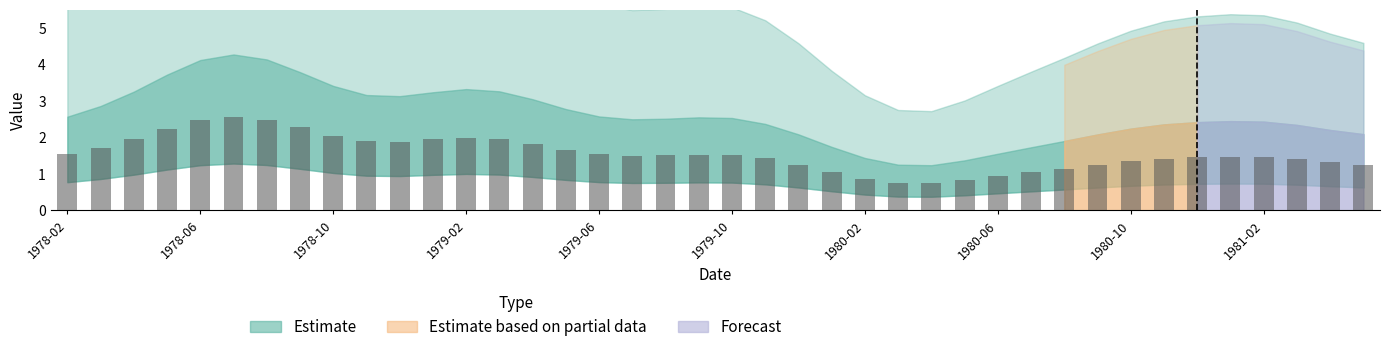

How many bars are there in total?

40